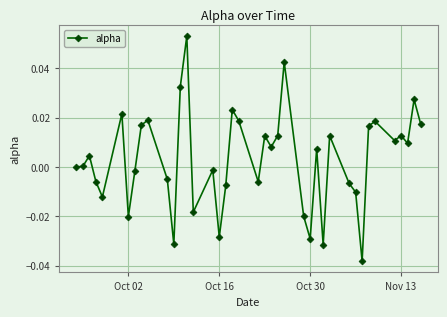

True or false: the data has more than 2 interior local peaks.

True